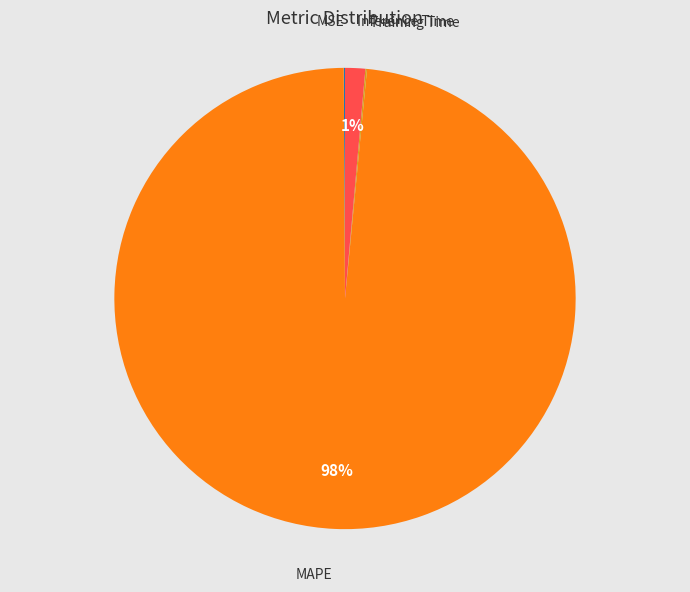

To the nearest percent, what is the average slice percentage?

25%